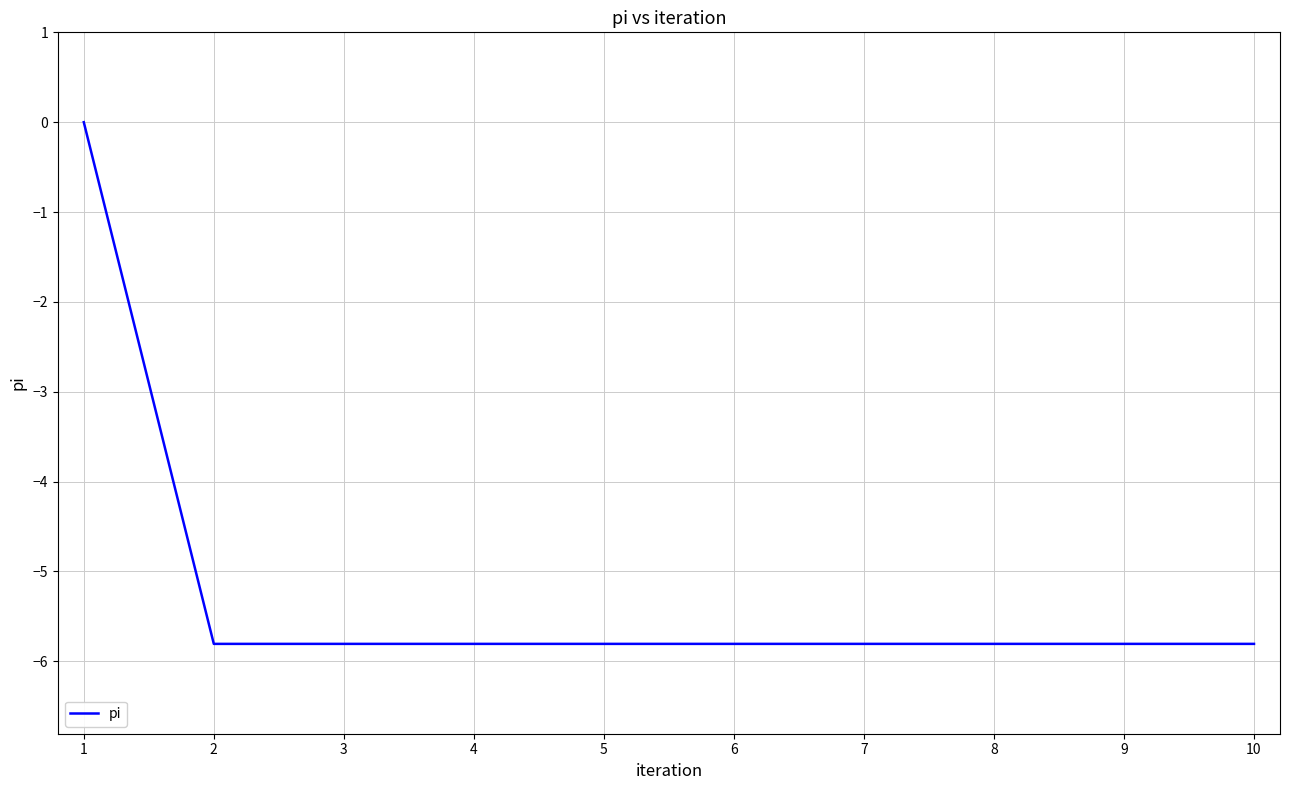

The value at 2 is -2.8. True or false?

False